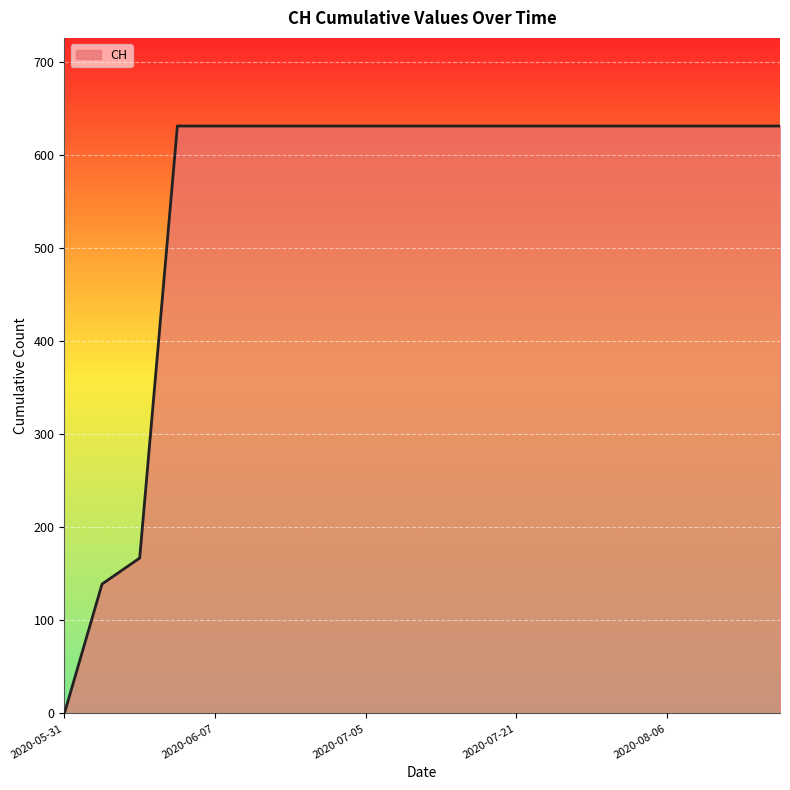

What is the difference between the maximum and minimum values?

631